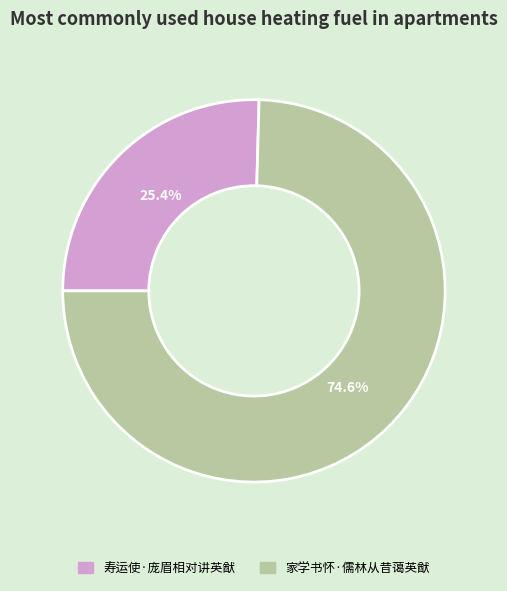

Do 寿运使·庞眉相对讲英猷 and 家学书怀·儒林从昔蔼英猷 together represent more than half of the pie?

Yes